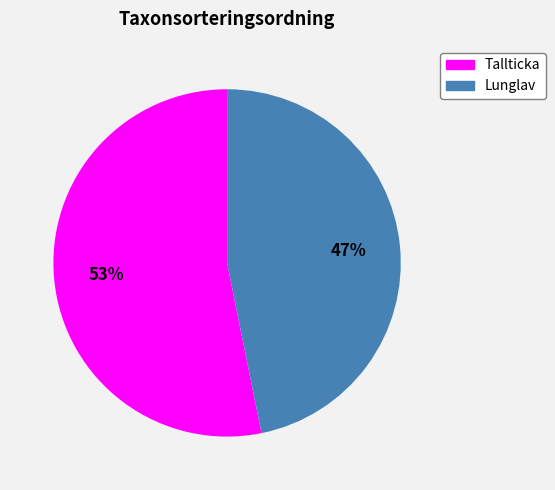

Count the number of slices in the pie.

2